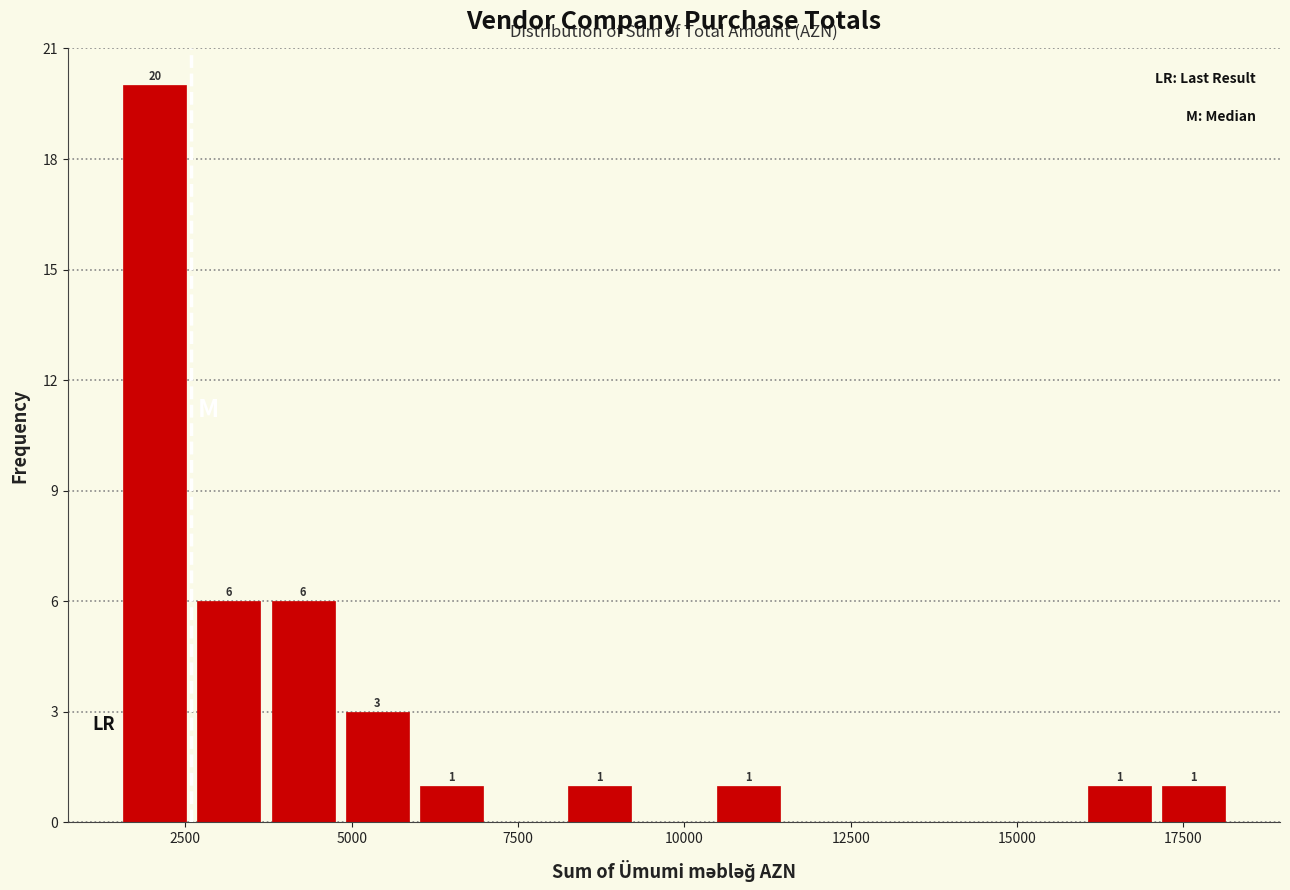

Around what value on the x-axis is the tallest bar? Give the approximate position of its centre, as read against the axis.

2000